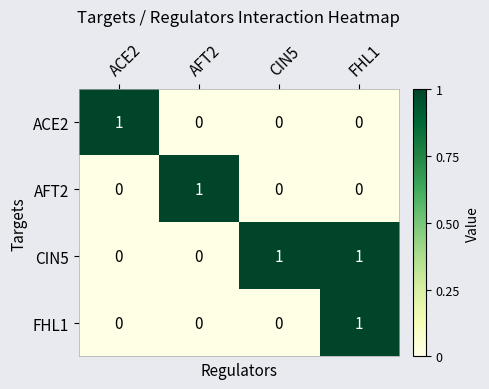

At which category is the sum across all series the highest?

FHL1